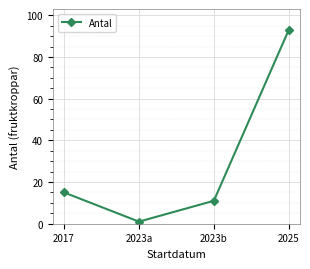

Reading left to right, extract all data points from this chart.

15	1	11	93